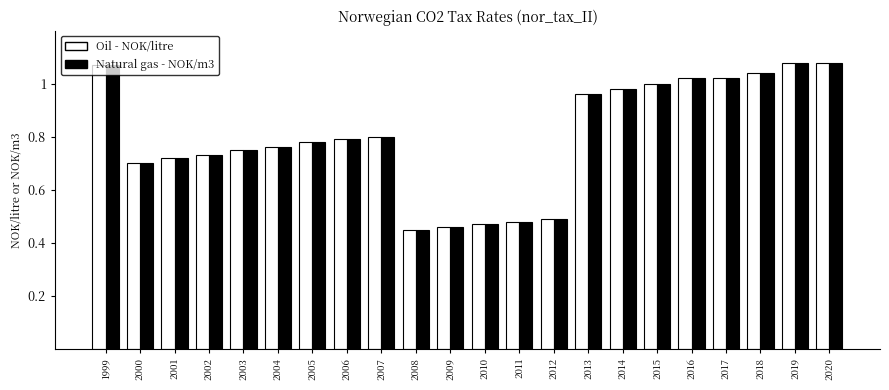

Does the chart contain stacked bars?

No